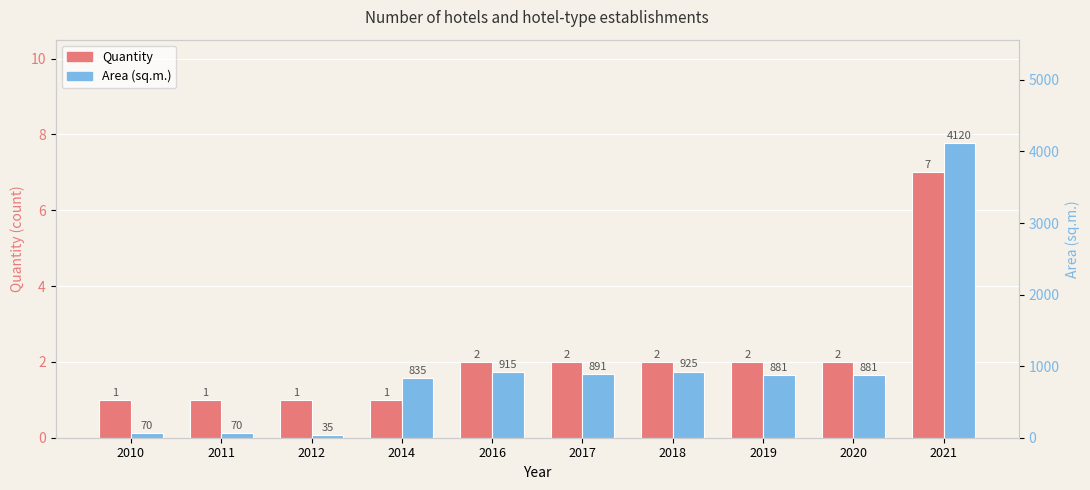

Reading left to right, extract all data points from this chart.

Quantity: 2010=1	2011=1	2012=1	2014=1	2016=2	2017=2	2018=2	2019=2	2020=2	2021=7
Area (sq.m.): 2010=70	2011=70	2012=35	2014=835	2016=915	2017=891	2018=925	2019=881	2020=881	2021=4120